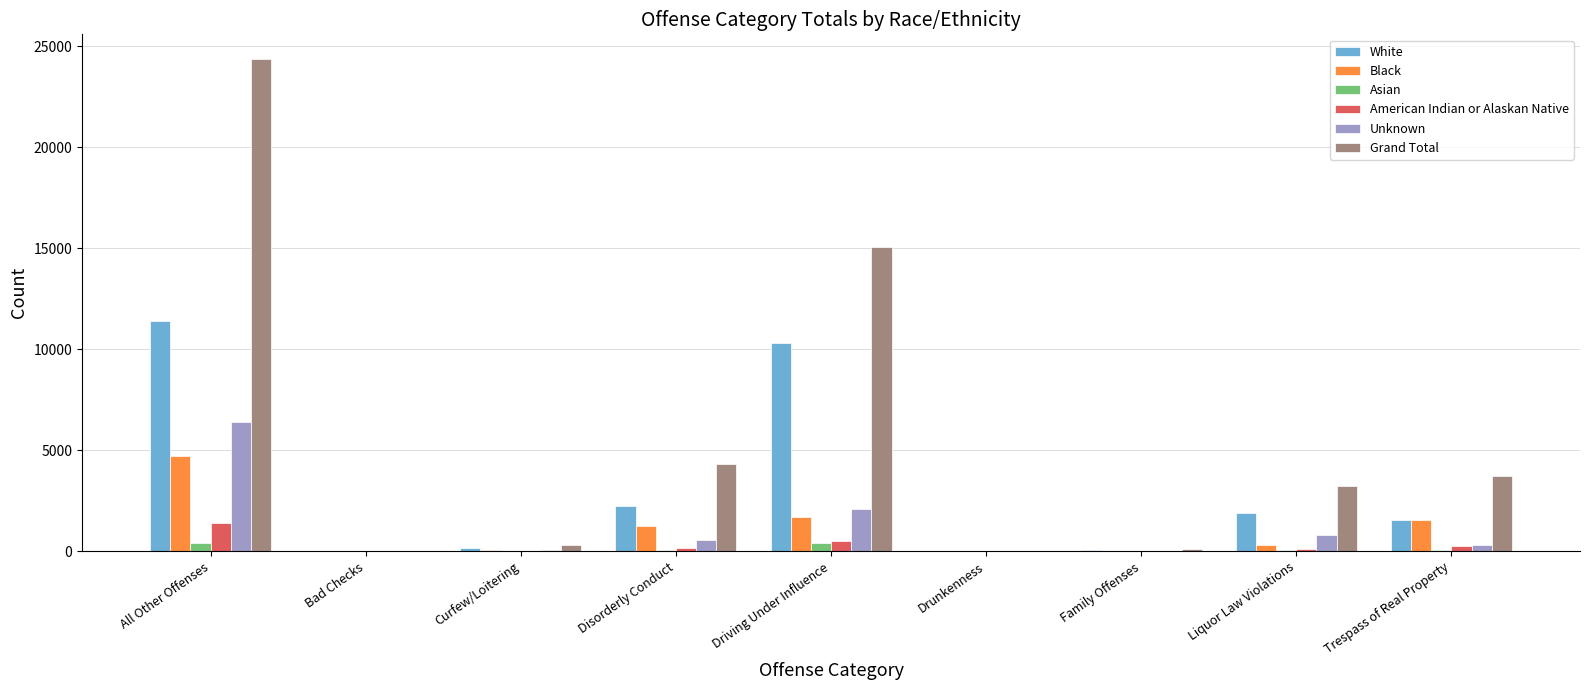

What is the total value across all series at Curfew/Loitering?

616